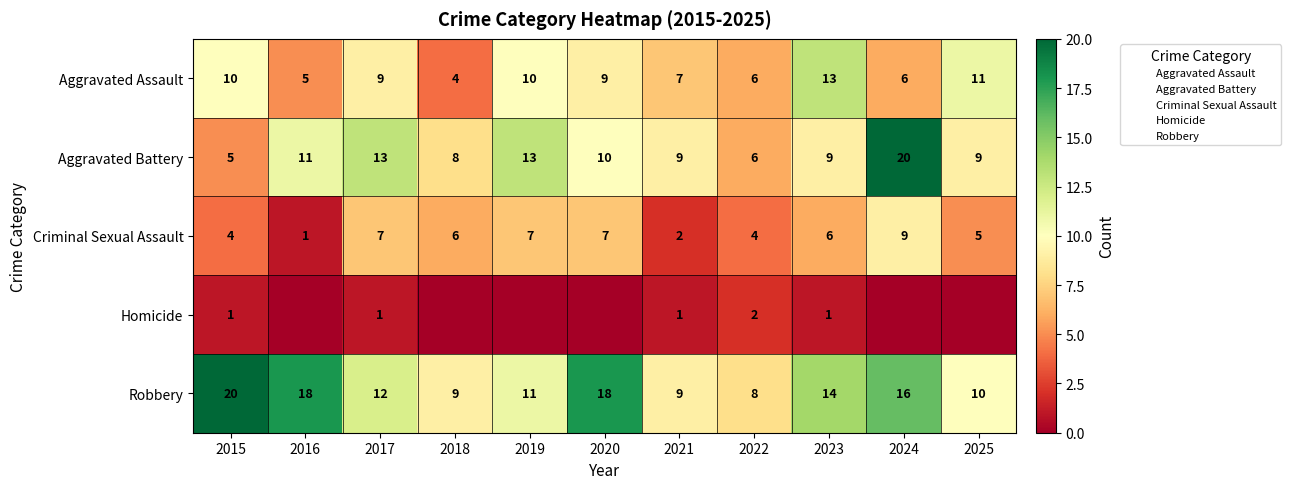

Which series has the largest total across all categories?

Robbery